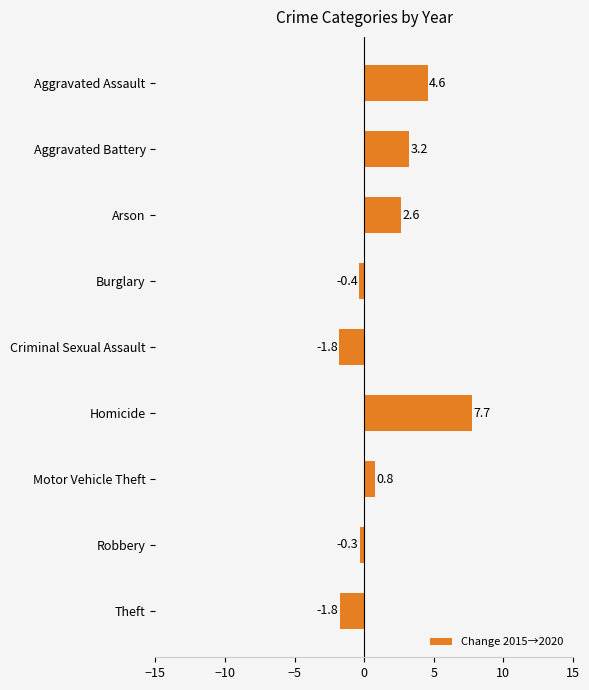

What is the smallest value displayed?

-1.8